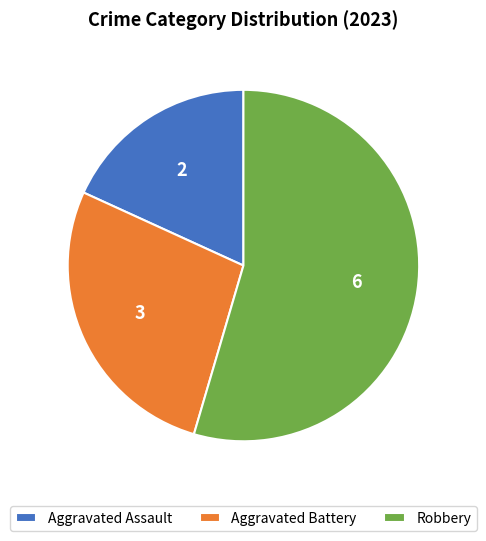

Rank the categories by value from lowest to highest.

Aggravated Assault, Aggravated Battery, Robbery